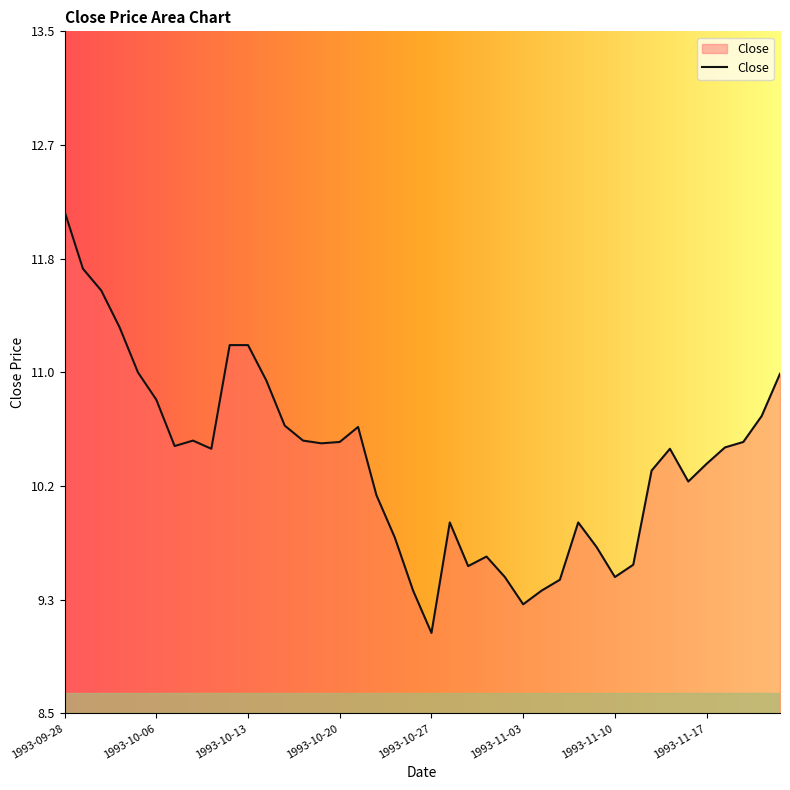

What is the smallest value displayed?

9.1